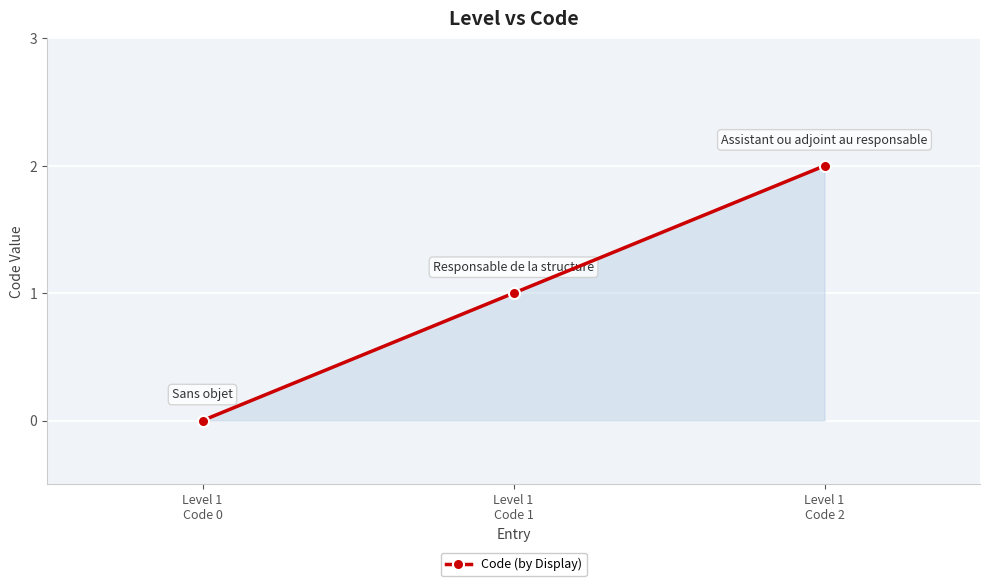

How many values are below 1?

1